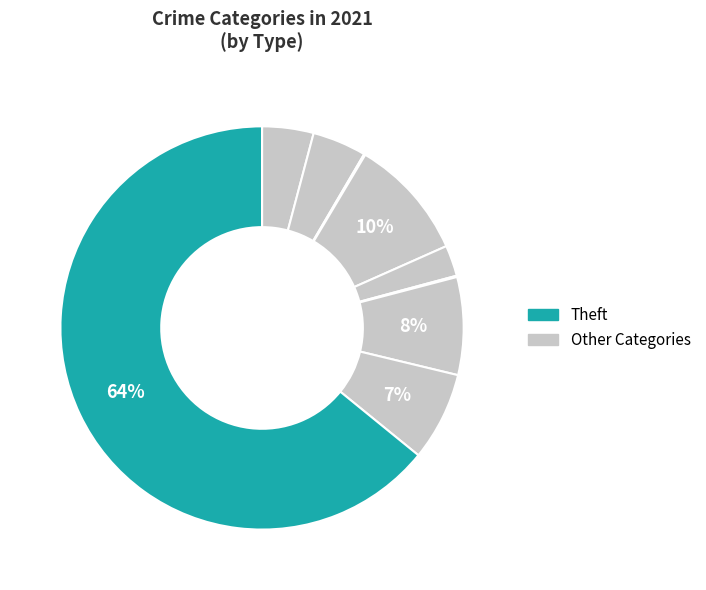

Which slice is the largest?

Theft